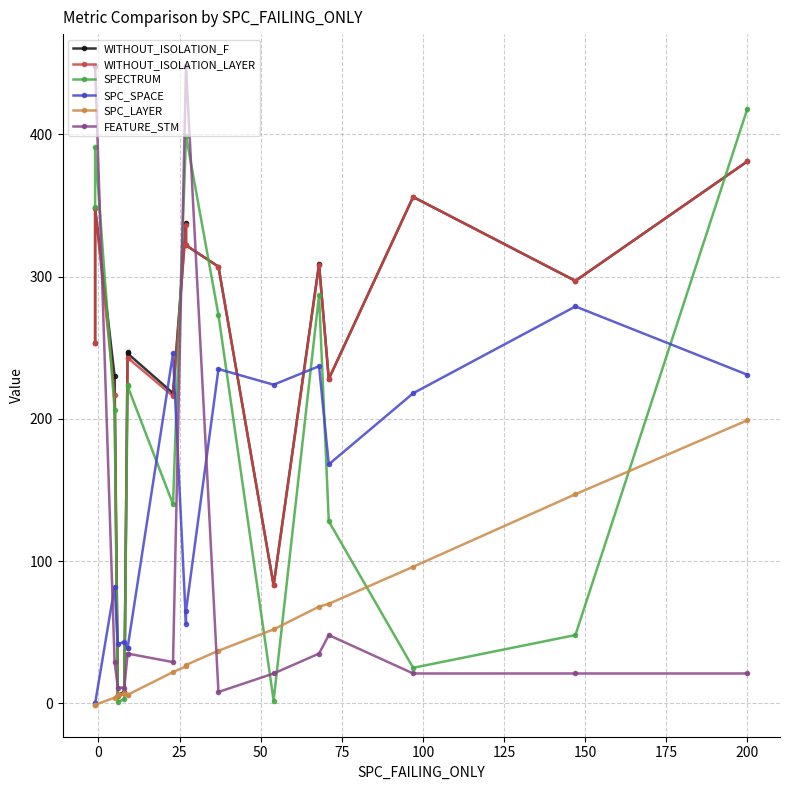

What are all the series names shown in the legend?

WITHOUT_ISOLATION_F, WITHOUT_ISOLATION_LAYER, SPECTRUM, SPC_SPACE, SPC_LAYER, FEATURE_STM